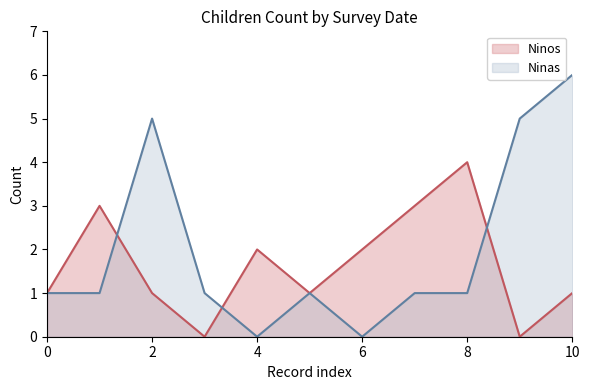

Count the number of data series in this chart.

2